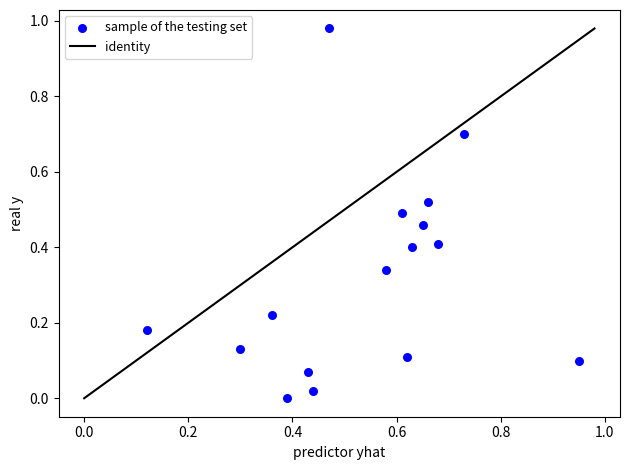

How many points are shown in the scatter plot?

16